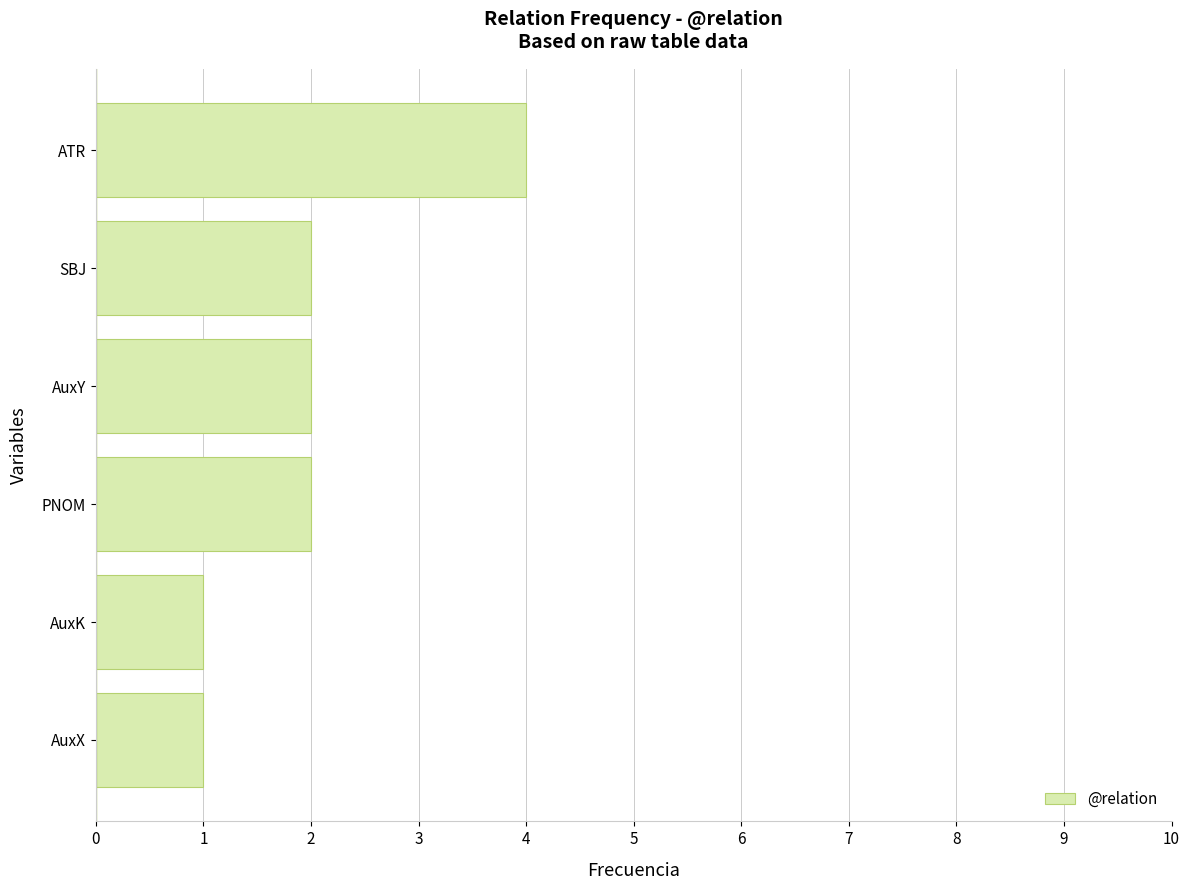

Reading bottom to top, transcribe all the data shown in this chart.

AuxX=1	AuxK=1	PNOM=2	AuxY=2	SBJ=2	ATR=4